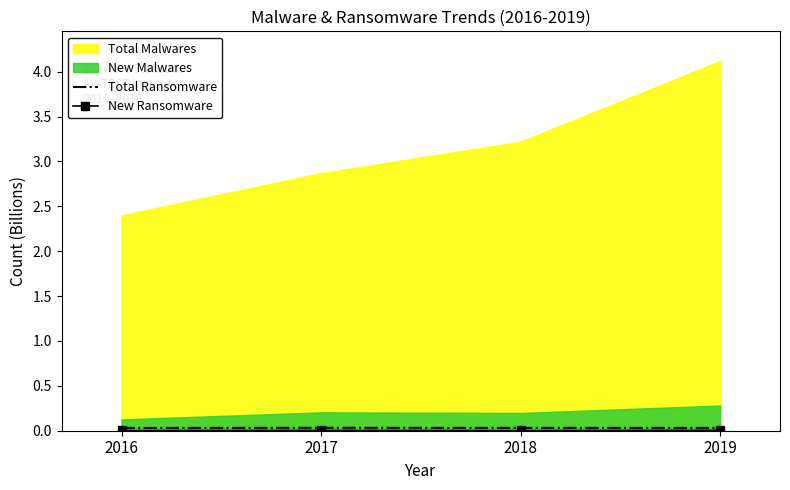

Is it true that Total Ransomware equals 0.0 at 2016?

False